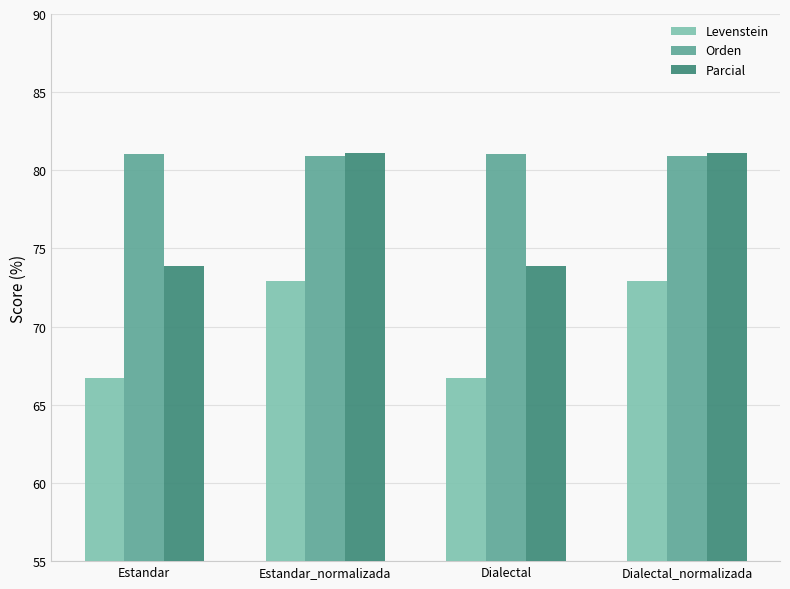

At how many categories does at least one series exceed 77?

4